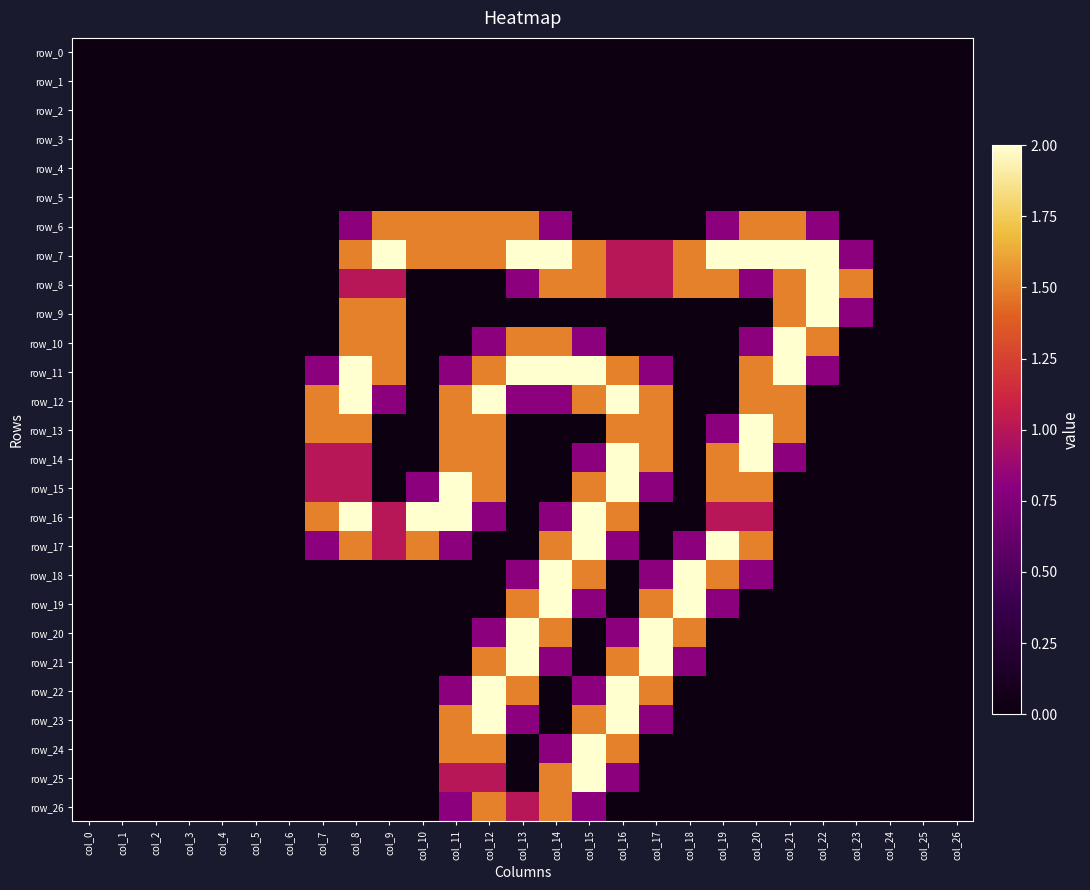

Is the value of row_2 at col_26 greater than the value of row_23 at col_25?

No